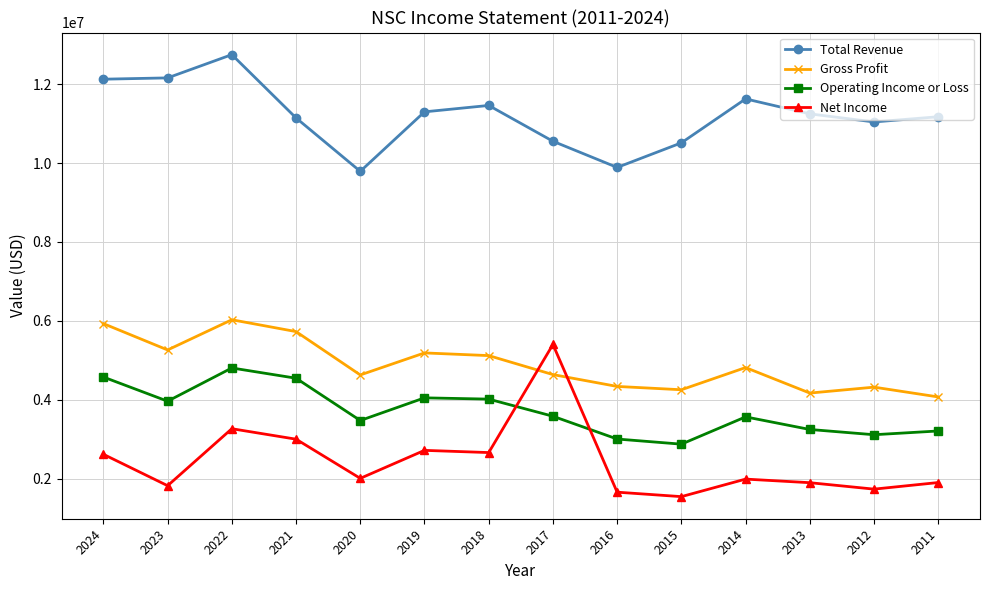

Where is the first local maximum for Operating Income or Loss?

2022